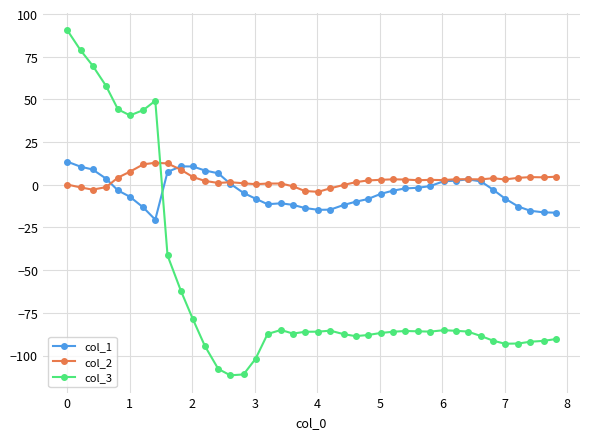

What is the maximum value for col_1?

13.6